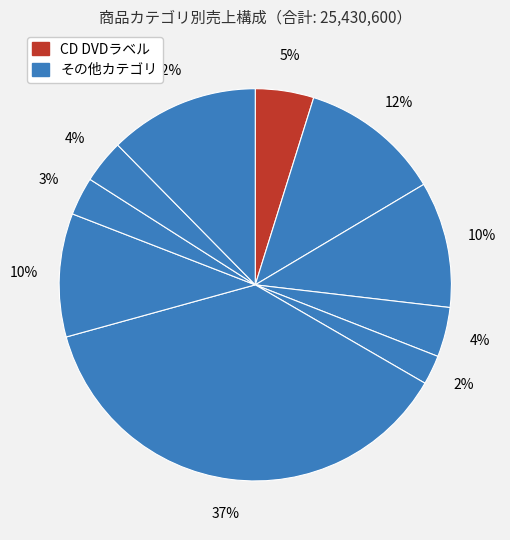

Count the number of slices in the pie.

10